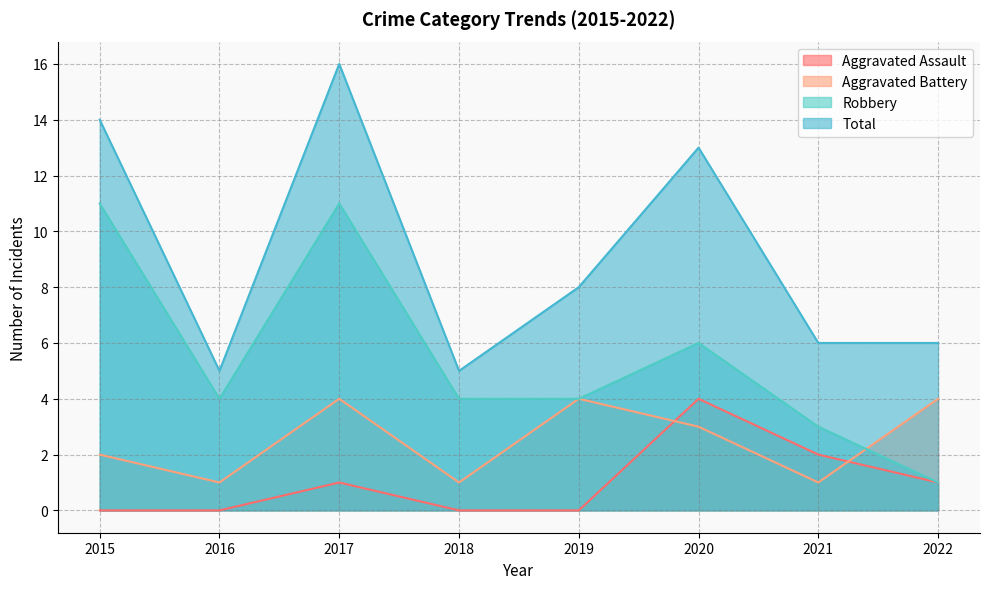

What is the difference between the Aggravated Assault values at 2020 and 2022?

3